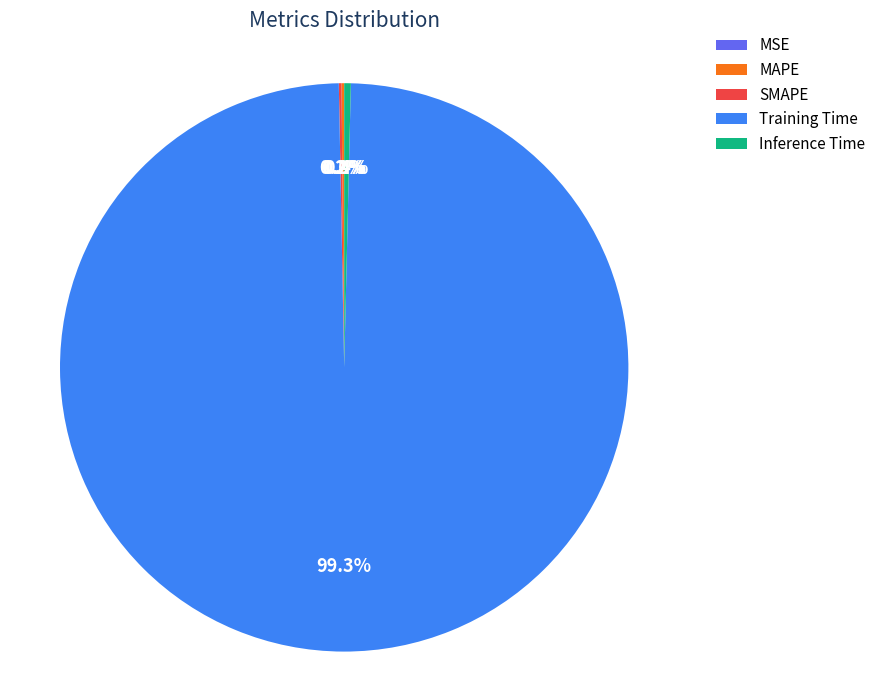

Is the sum of Inference Time and Training Time greater than half?

Yes